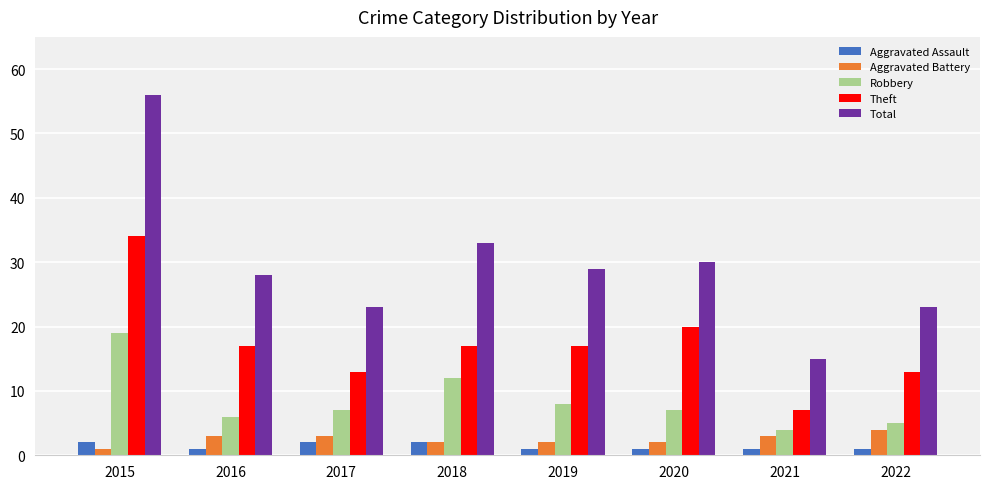

Which series changed the most between 2015 and 2019?

Total